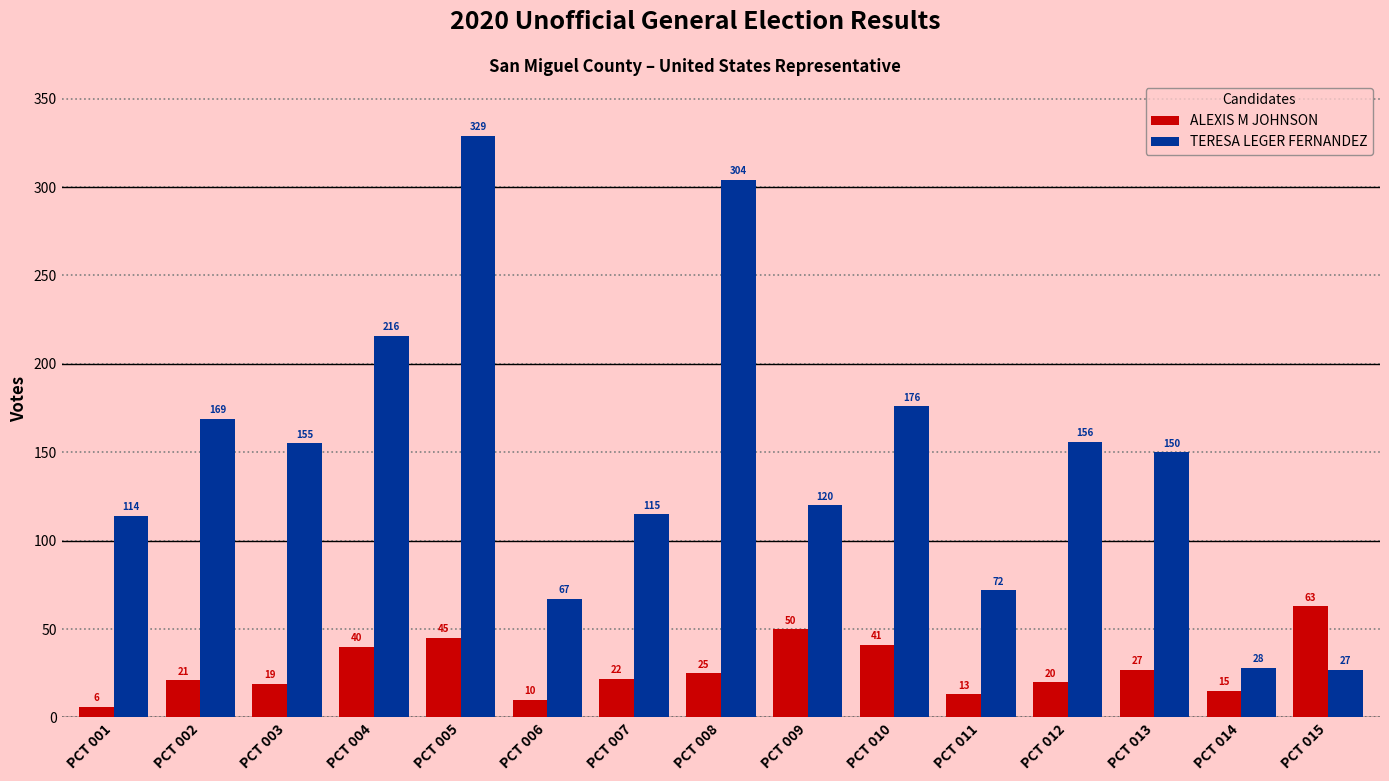

What is the total value across all series at PCT 013?

177